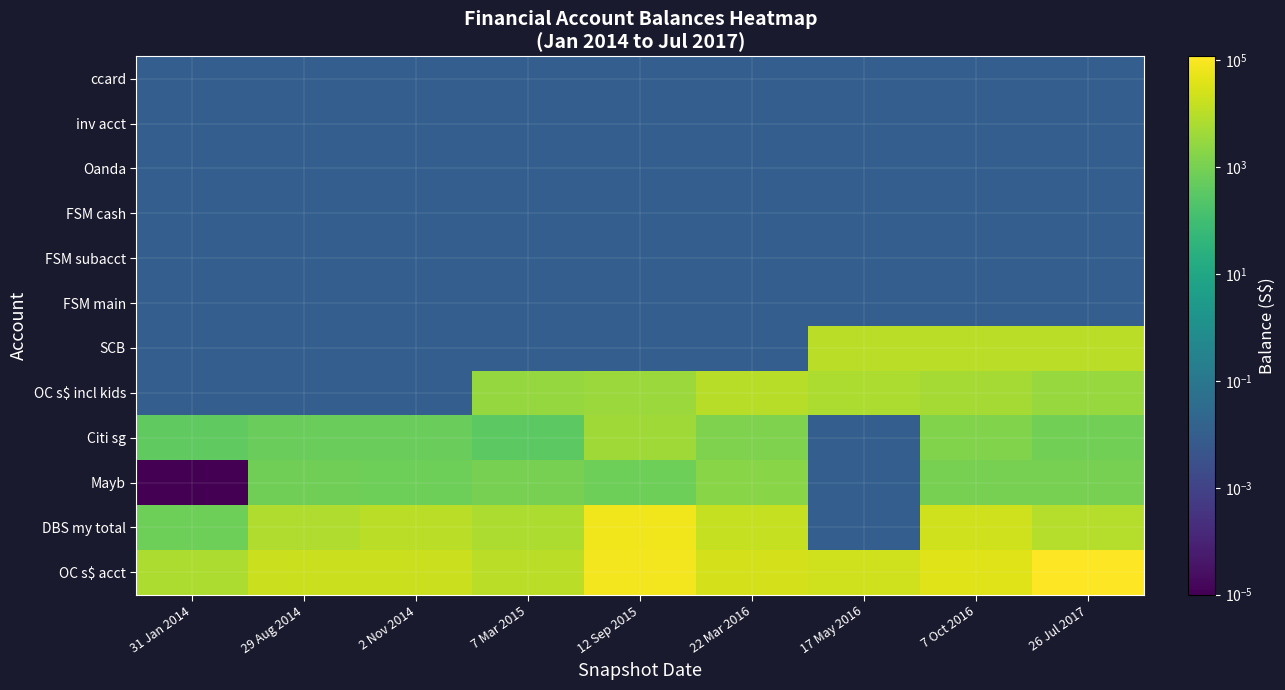

What is the total value across all series at 26 Jul 2017?

143816.1